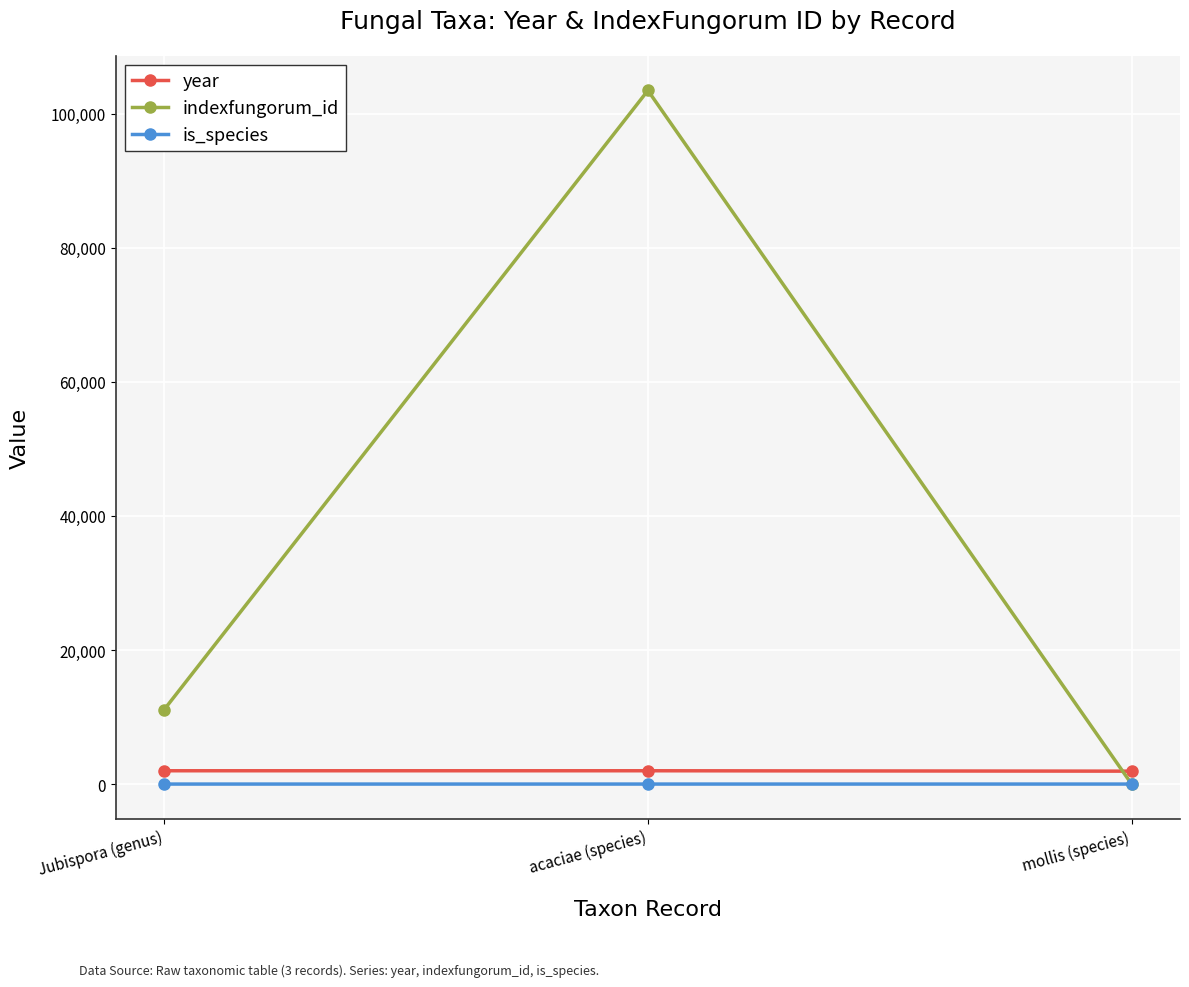

What is the label of the 2nd point from the left?

acaciae (species)